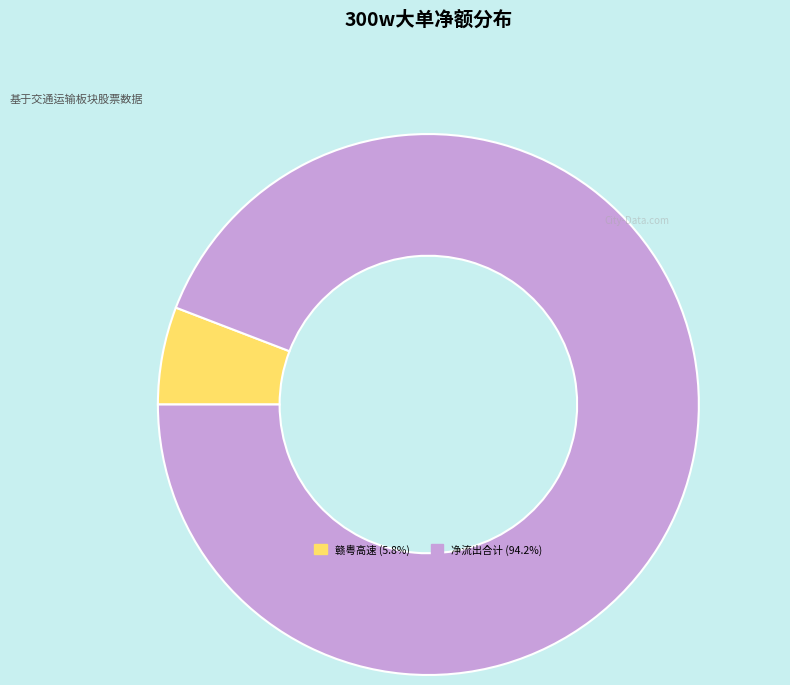

Is there any slice that represents more than half of the pie?

Yes